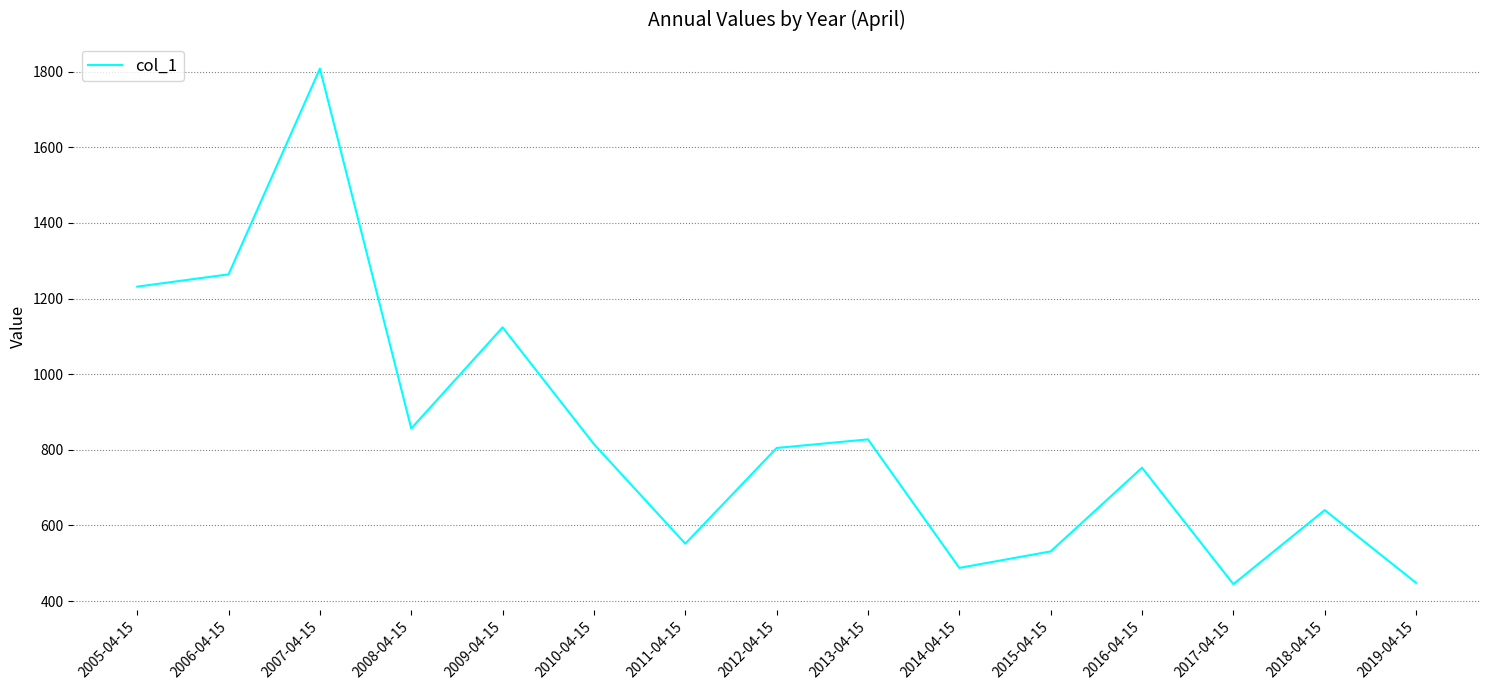

Which has a higher value, 2012-04-15 or 2018-04-15?

2012-04-15